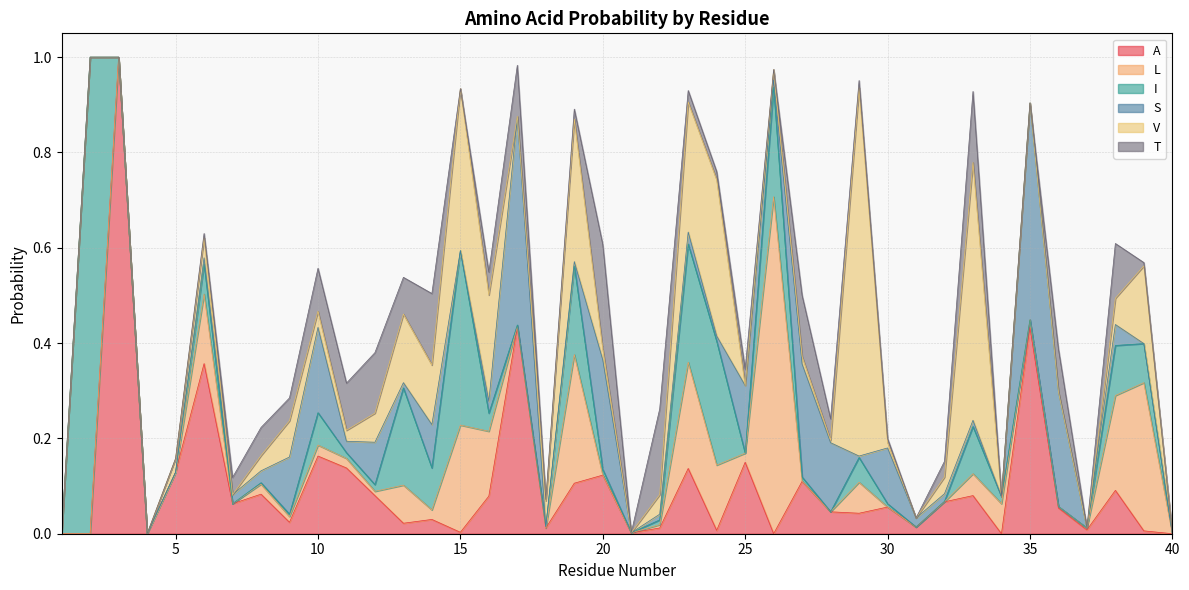

At which category does the chart reach its peak across all series?

3